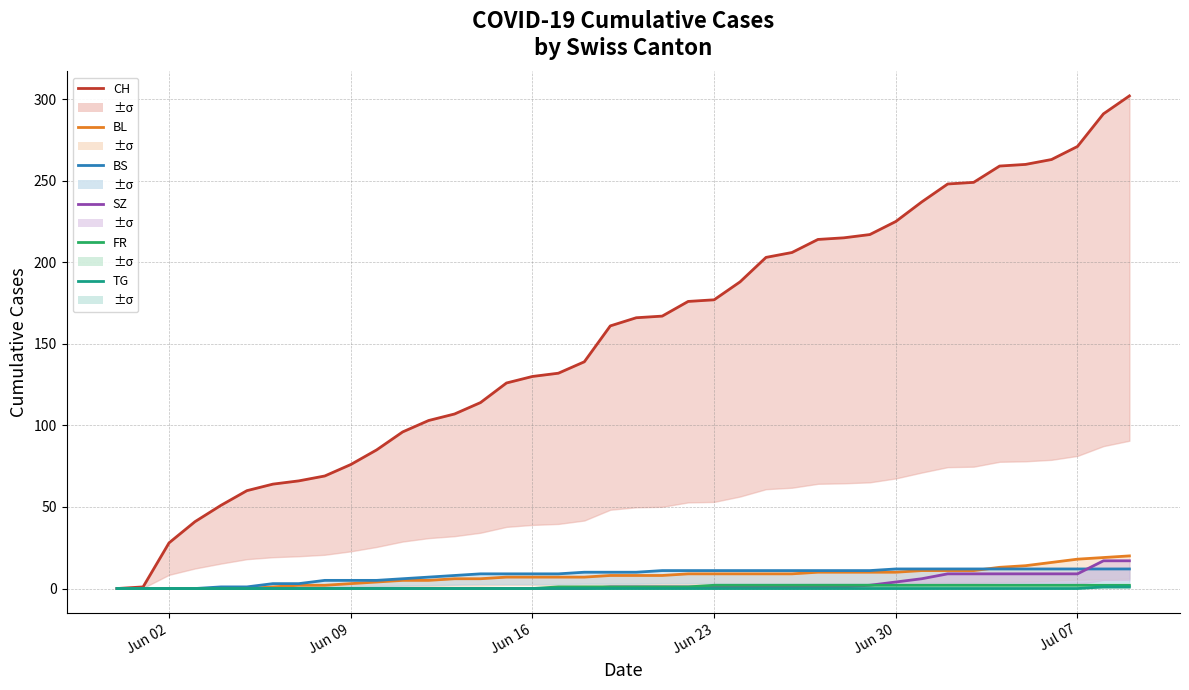

Which series has the largest range (max minus min)?

CH